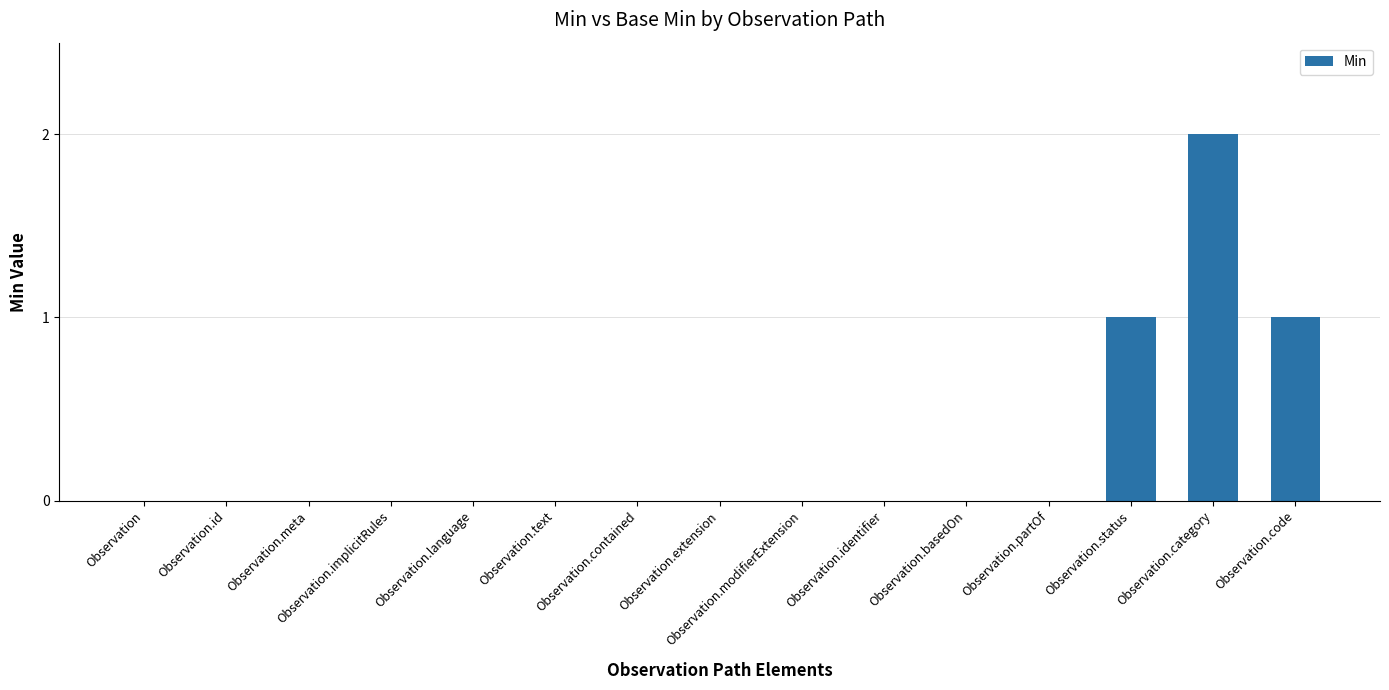

Is it true that the value at Observation.code is 0?

False